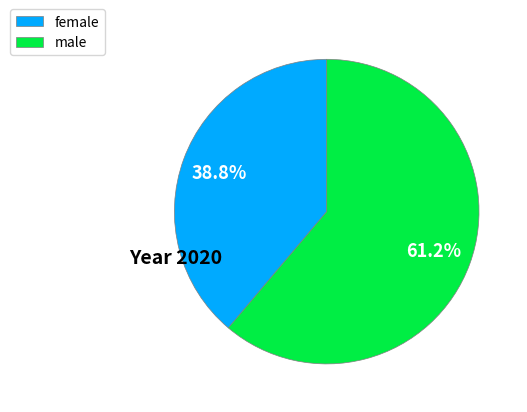

To the nearest percent, what is the average slice percentage?

50%